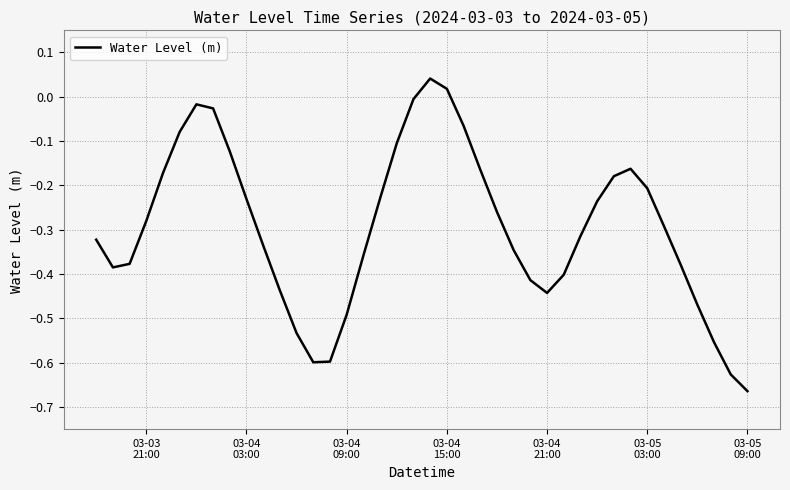

What is the difference between the maximum and minimum values?

0.7